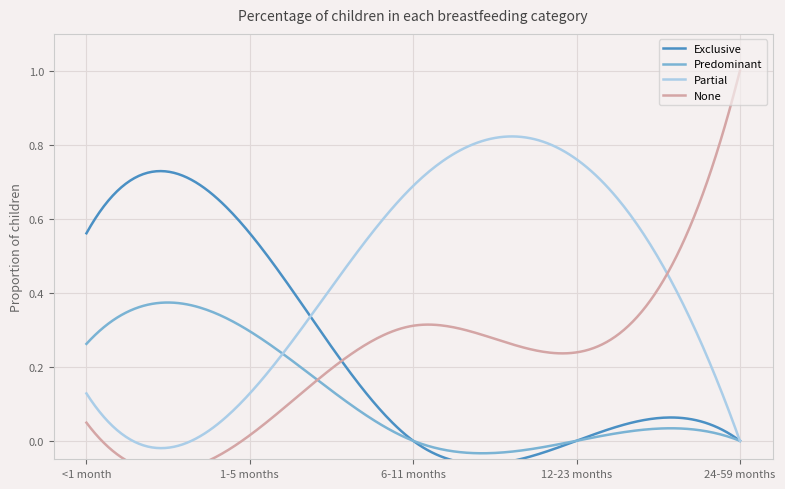

At which label is None closest to 0?

1-5 months